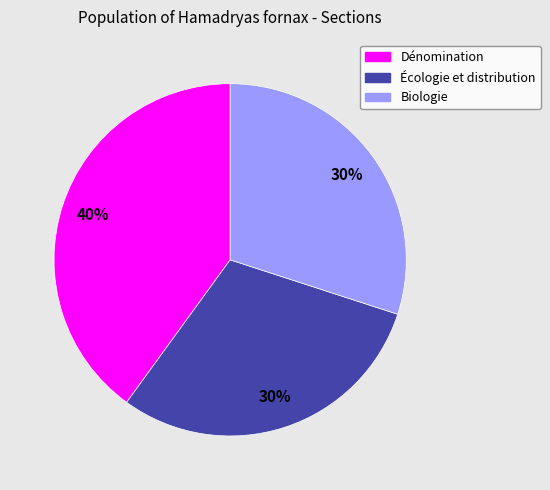

Approximately how many times larger is the value at Biologie compared to Écologie et distribution?

1.0